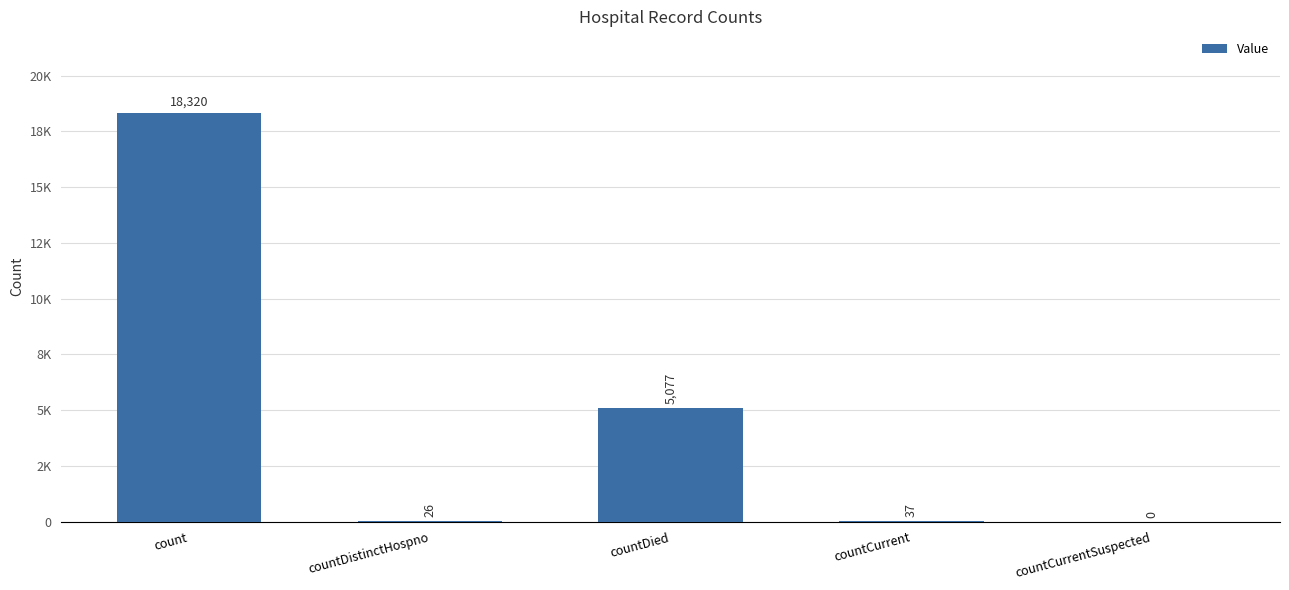

What is the change in value from countCurrent to countCurrentSuspected?

-37